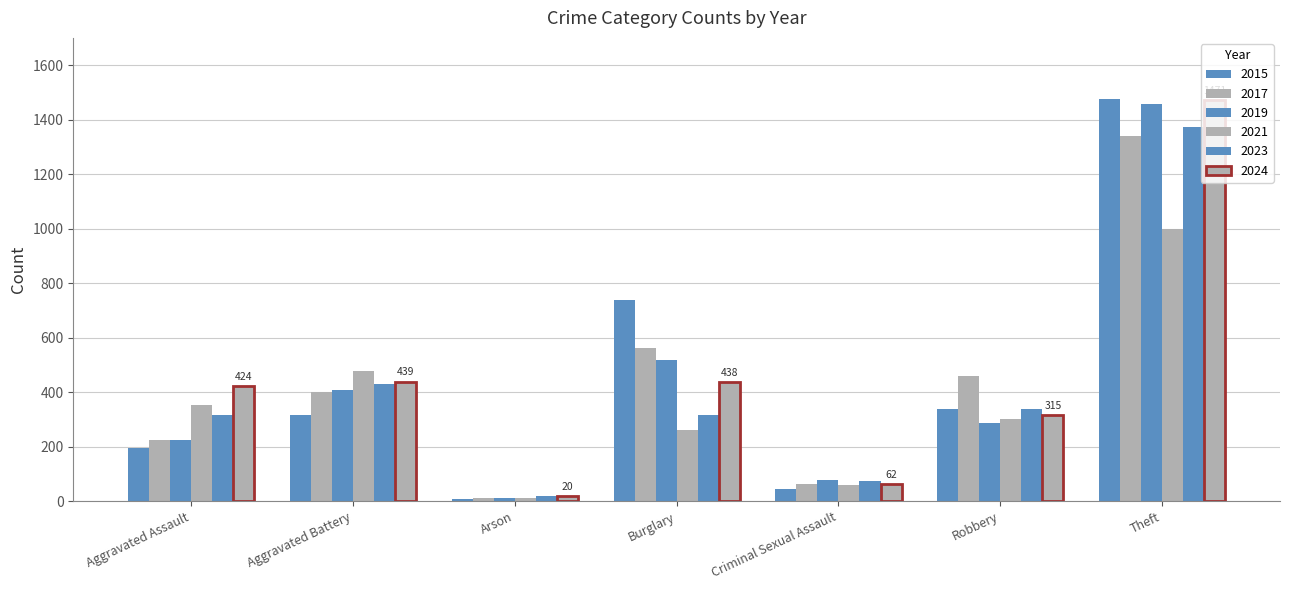

How many groups of bars are there?

7